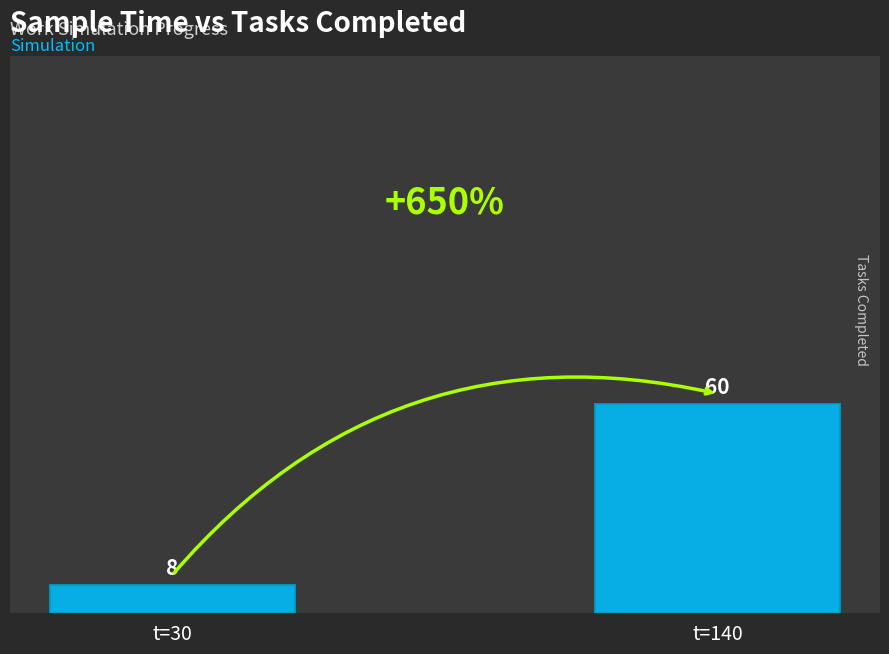

What is the change in value from t=30 to t=140?

+52